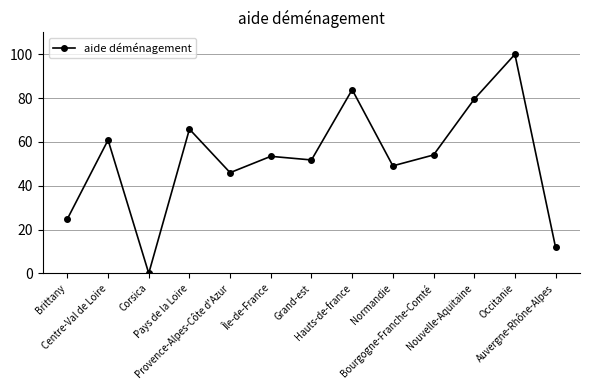

At which category does the data reach its first local peak?

Centre-Val de Loire